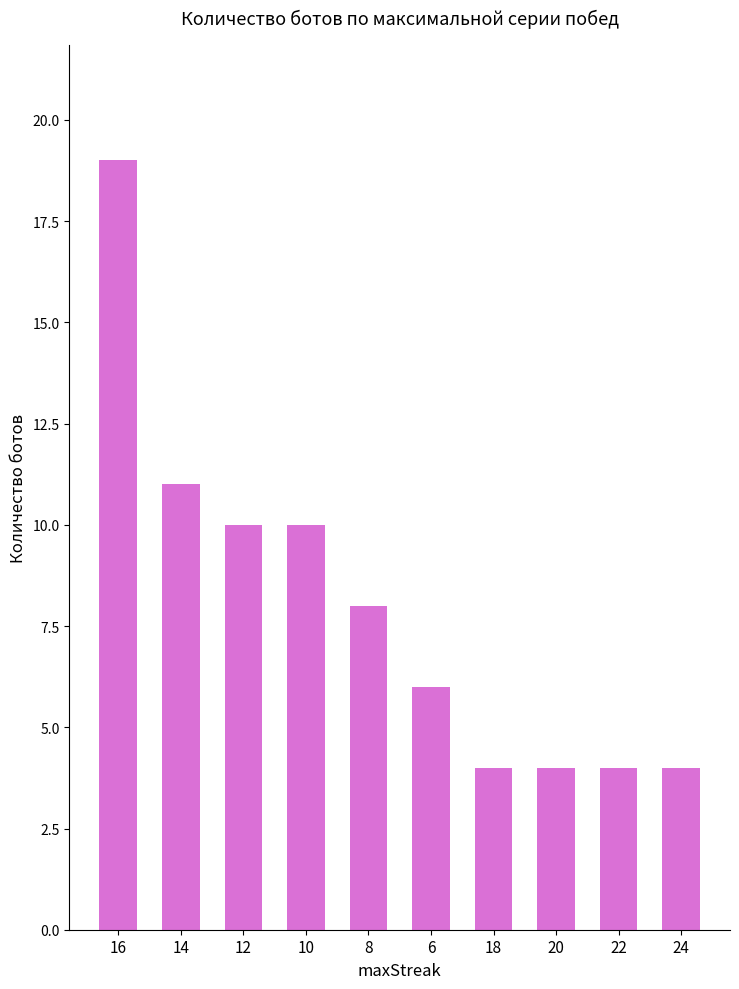

What is the label of the 3rd bar from the left?

12